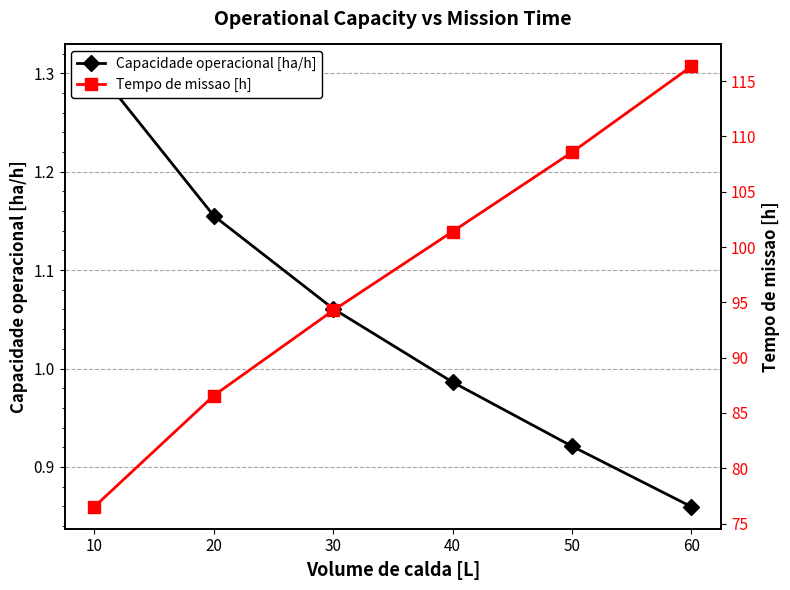

Reading right to left, transcribe all the data shown in this chart.

Capacidade operacional [ha/h]: 60=0.9	50=0.9	40=1.0	30=1.1	20=1.2	10=1.3
Tempo de missao [h]: 60=116.3	50=108.6	40=101.4	30=94.3	20=86.6	10=76.5